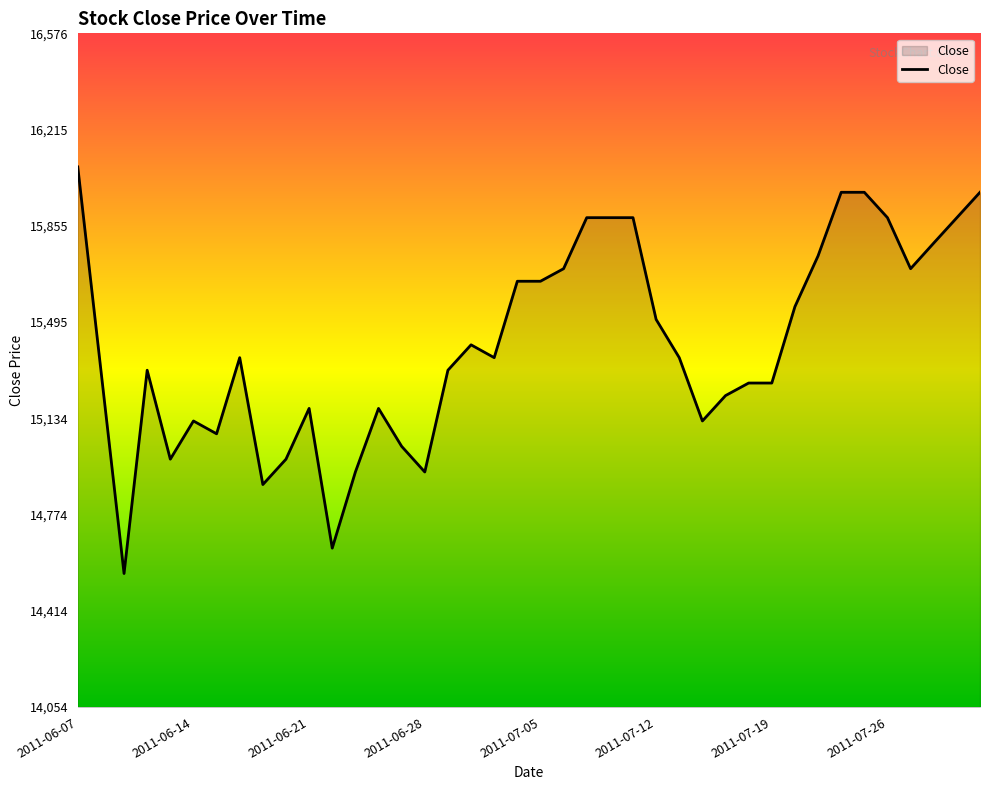

What is the maximum value shown in the chart?

16076